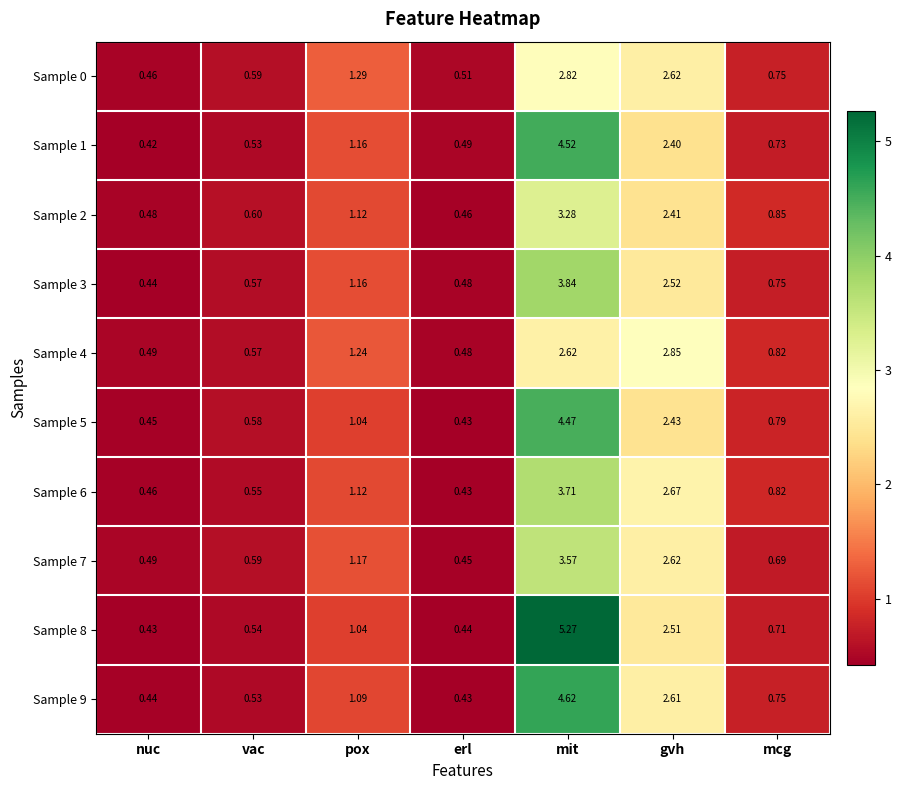

Is the value of Sample 2 at mit greater than the value of Sample 7 at erl?

Yes